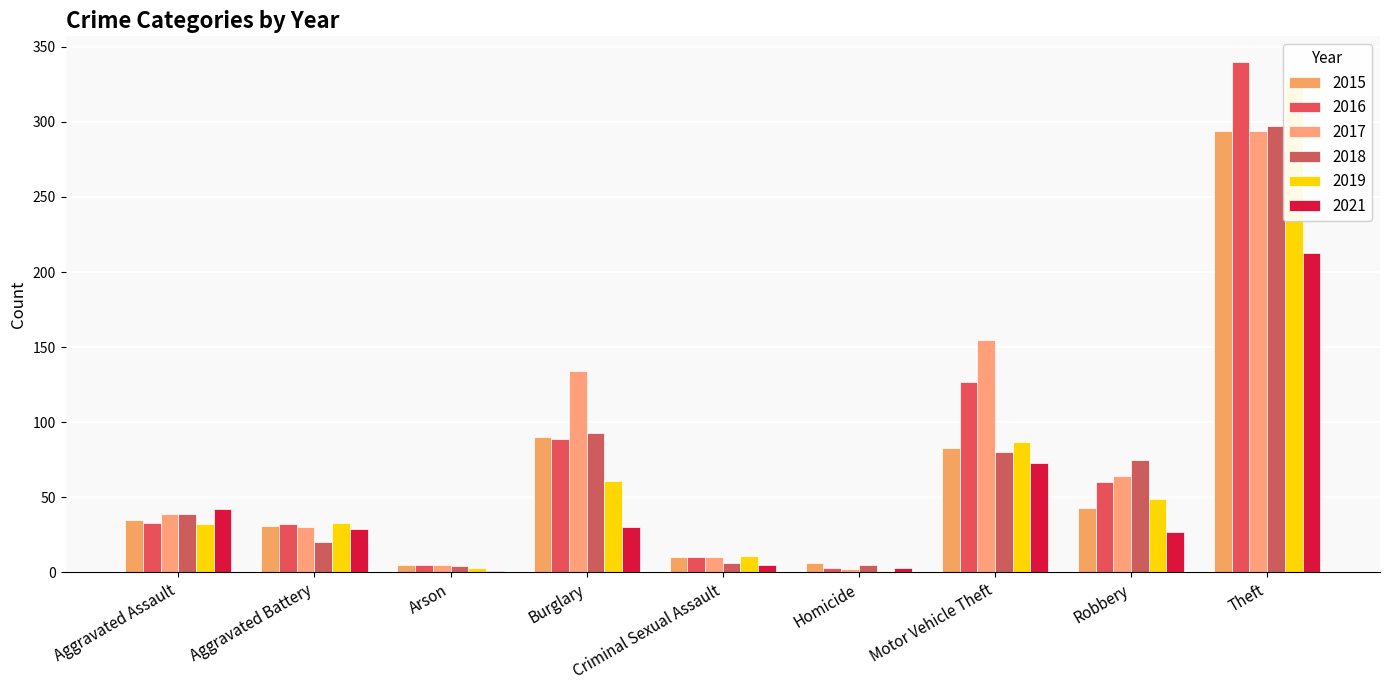

What is the lowest value of the 2017 series?

2